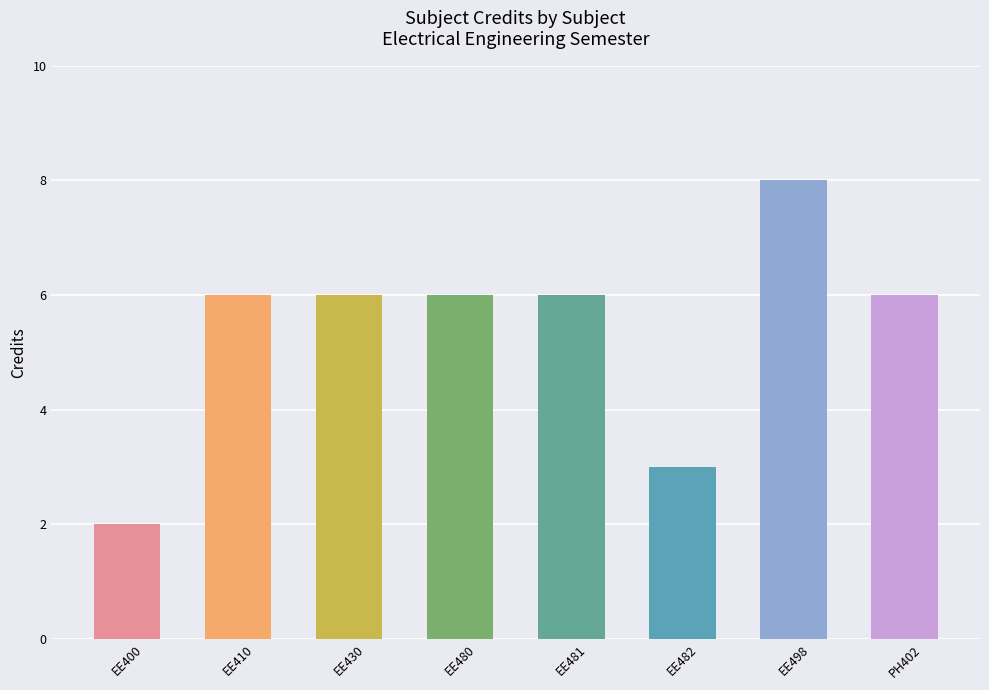

Reading left to right, list all the values displayed in this chart.

EE400=2	EE410=6	EE430=6	EE480=6	EE481=6	EE482=3	EE498=8	PH402=6